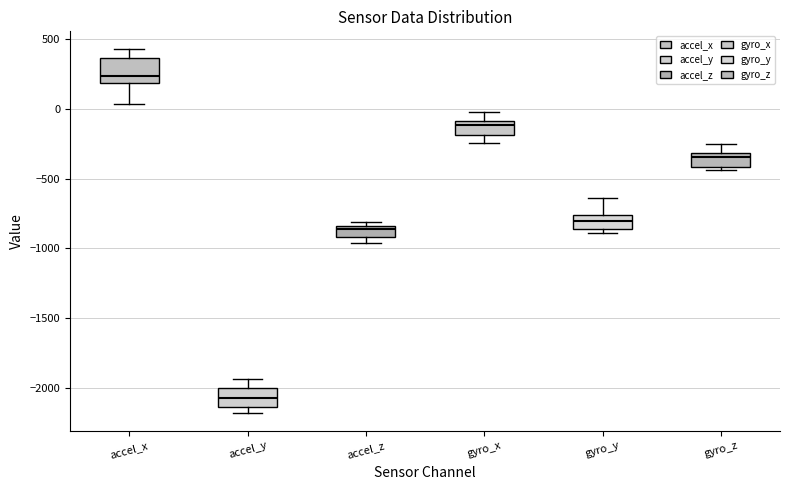

Reading left to right, transcribe this box plot: for each box, give where its median line is, the range the box spans, and where its two whiskers end, as read against the y-axis. The values are not printed on the chart, so give them approximately, as read against the axis.

accel_x: median 250, box 200 to 350, whiskers 50 to 400
accel_y: median -2050, box -2150 to -2000, whiskers -2200 to -1950
accel_z: median -850 (just below the box's upper edge), box -900 to -850, whiskers -950 to -800
gyro_x: median -100 (just below the box's upper edge), box -200 to -100, whiskers -250 to 0
gyro_y: median -800, box -850 to -750, whiskers -900 to -650
gyro_z: median -350, box -400 to -300, whiskers -450 to -250